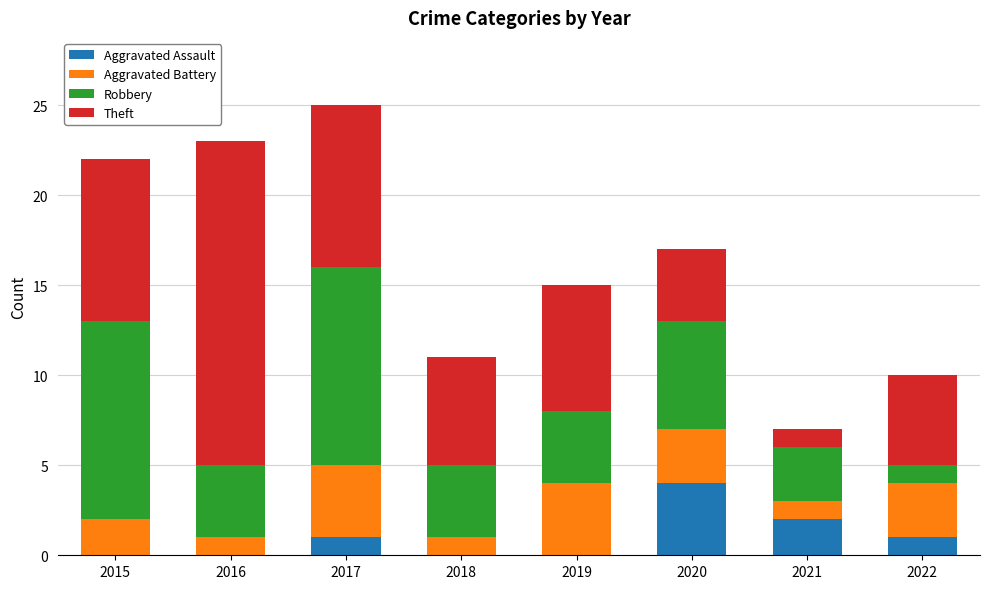

What is the maximum value for Aggravated Assault?

4